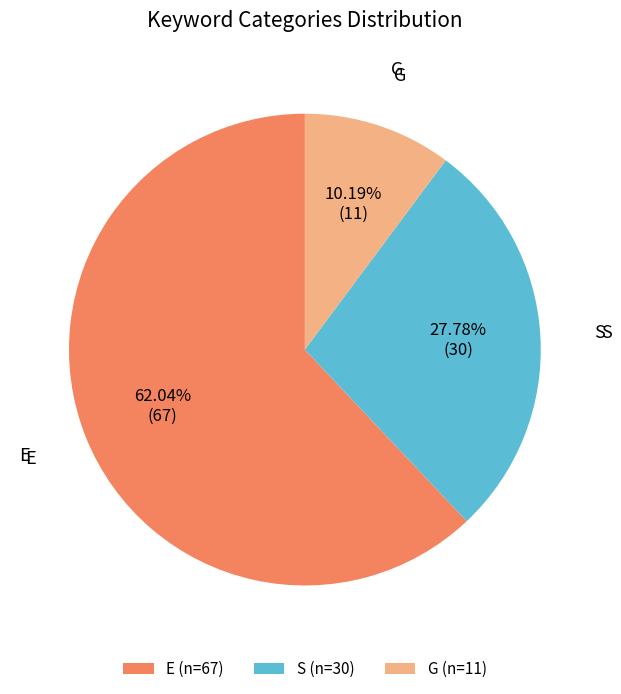

The E slice represents 51% of the pie. True or false?

False